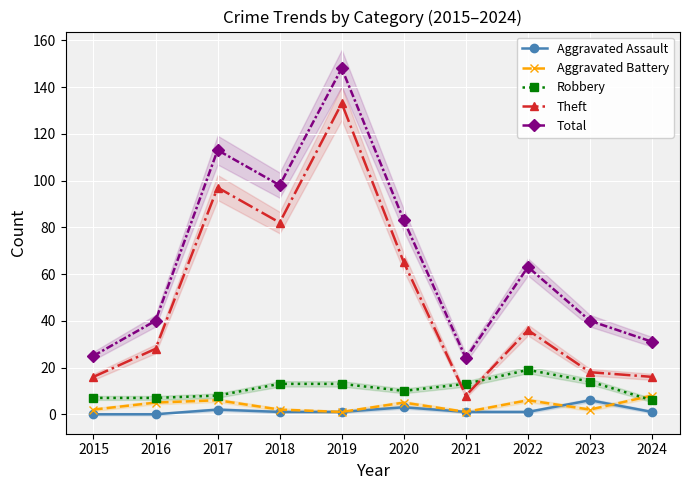

Between which two adjacent categories do Robbery and Theft first intersect?

2020 and 2021